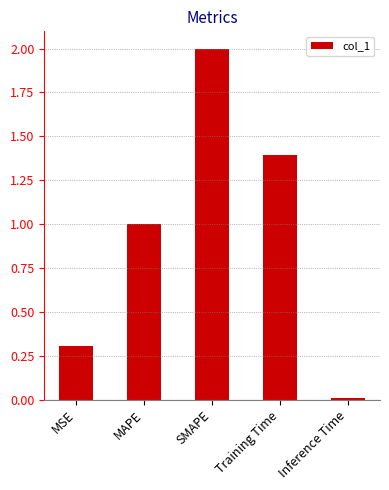

The value at MAPE is 1.5. True or false?

False